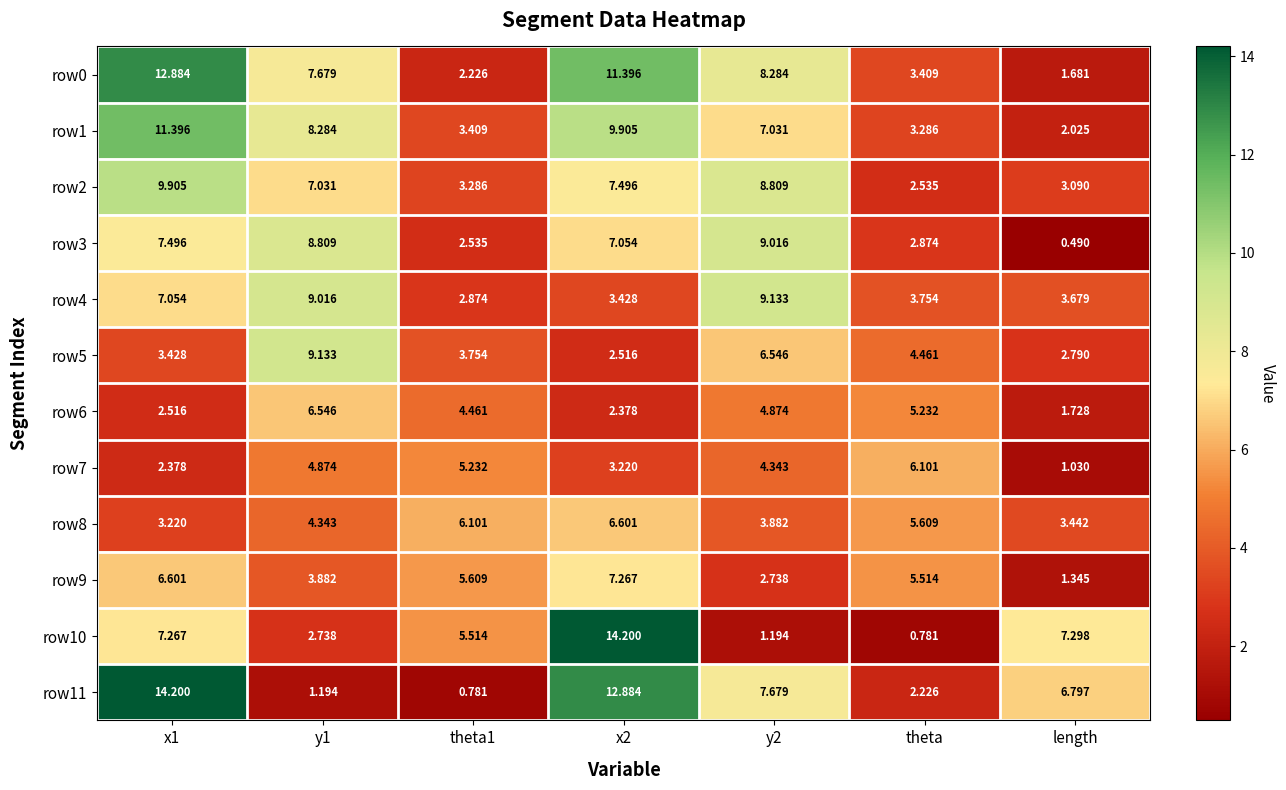

Which series has the largest total across all categories?

row0